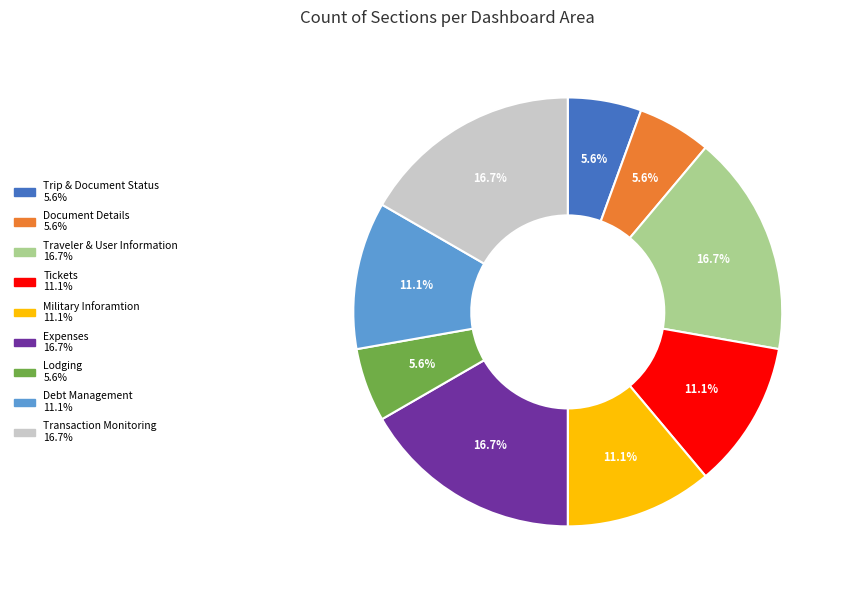

Approximately how many times larger is the value at Debt Management compared to Military Inforamtion?

1.0